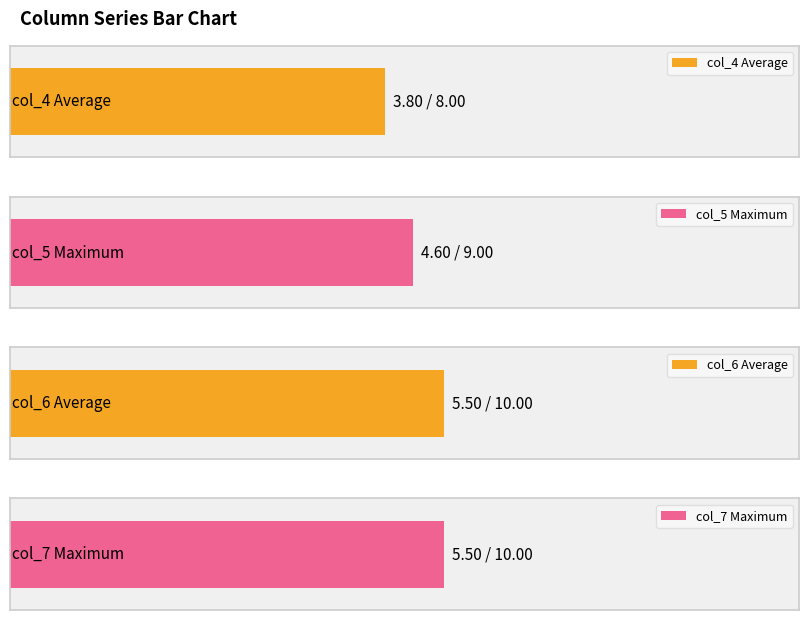

True or false: col_6 has a value of 4 at 4.

False